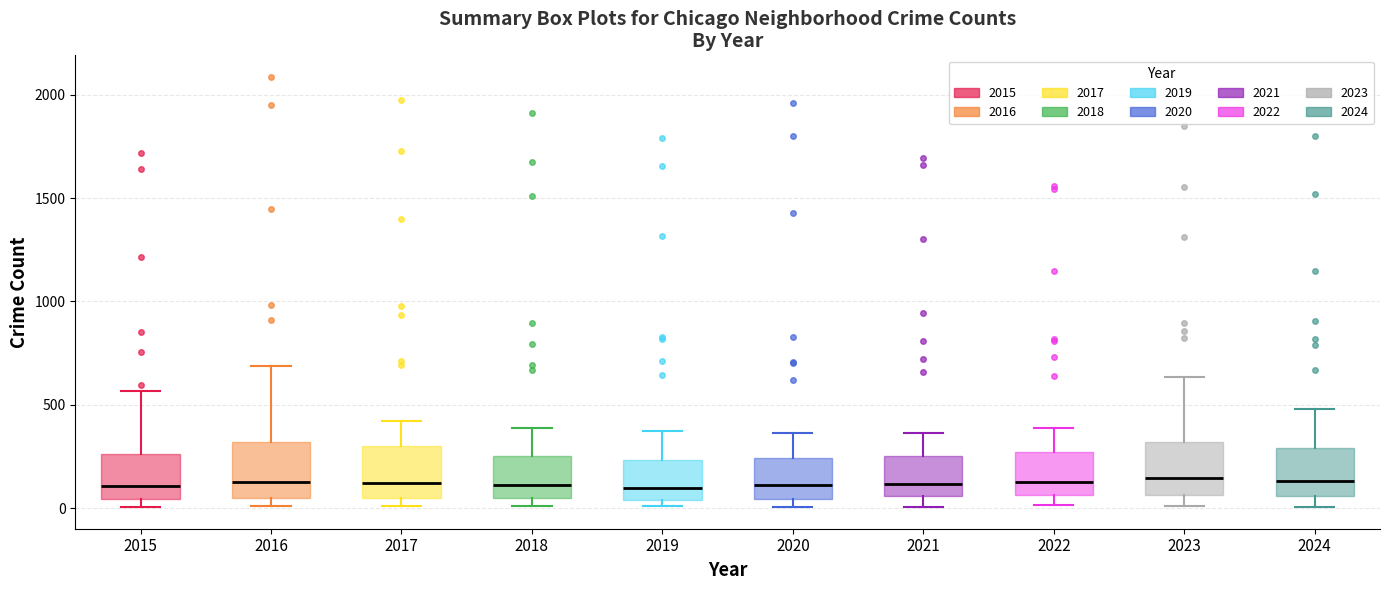

Reading left to right, read every box against the y-axis: the position of its median line, the range the box covers, and the ends of its whiskers. The values are not printed on the chart, so give them approximately, as read against the axis.

2015: median 100, box 50 to 250, whiskers 0 to 550
2016: median 150, box 50 to 300, whiskers 0 to 700
2017: median 100, box 50 to 300, whiskers 0 to 400
2018: median 100, box 50 to 250, whiskers 0 to 400
2019: median 100, box 50 to 250, whiskers 0 to 400
2020: median 100, box 50 to 250, whiskers 0 to 350
2021: median 100, box 50 to 250, whiskers 0 to 350
2022: median 100, box 50 to 250, whiskers 0 to 400
2023: median 150, box 50 to 300, whiskers 0 to 650
2024: median 150, box 50 to 300, whiskers 0 to 500